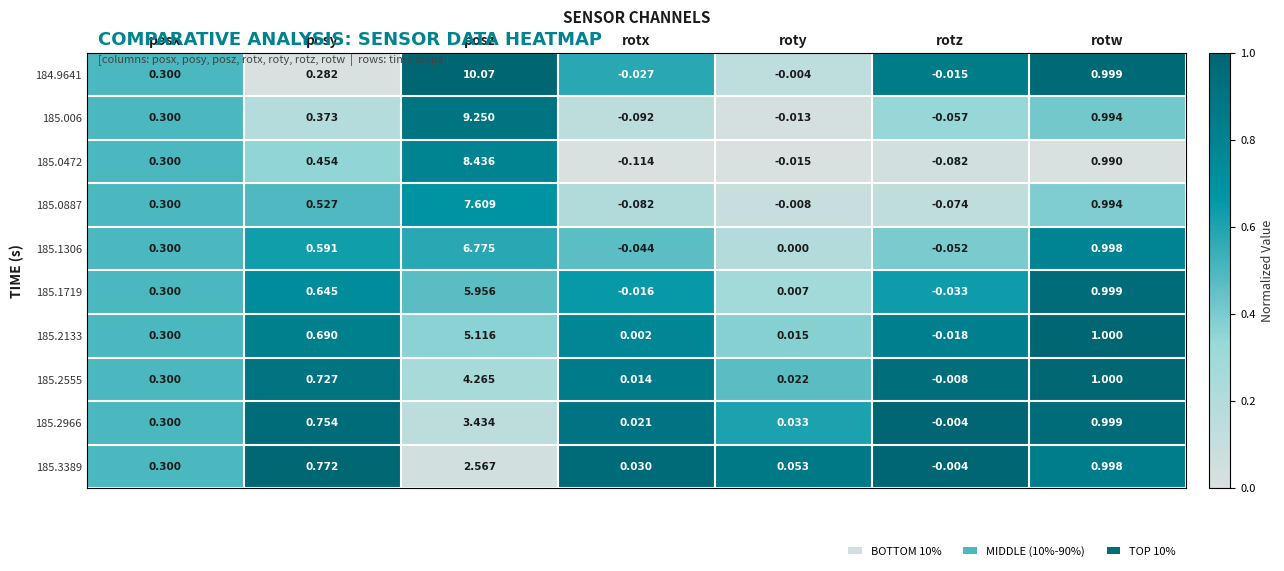

Which series has the largest range (max minus min)?

184.9641